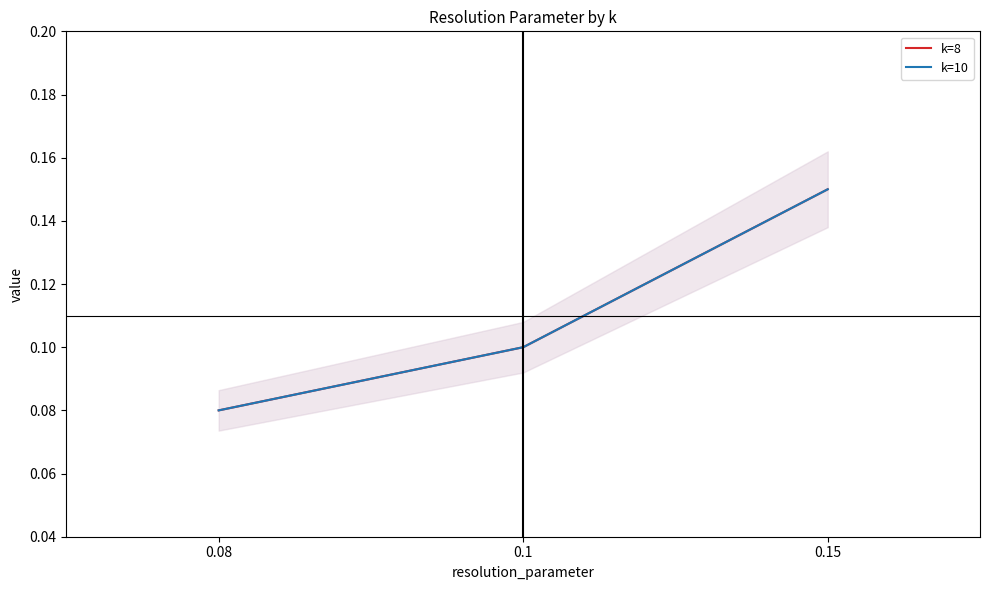

The value of k=8 at 0.1 is 0.1. True or false?

True